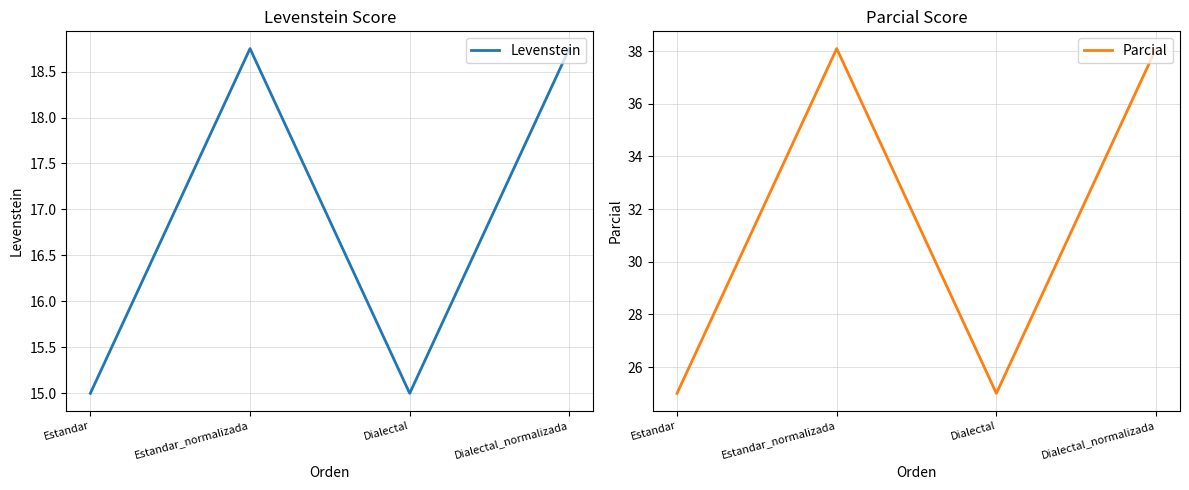

The value of Parcial at Estandar is 25.0. True or false?

True